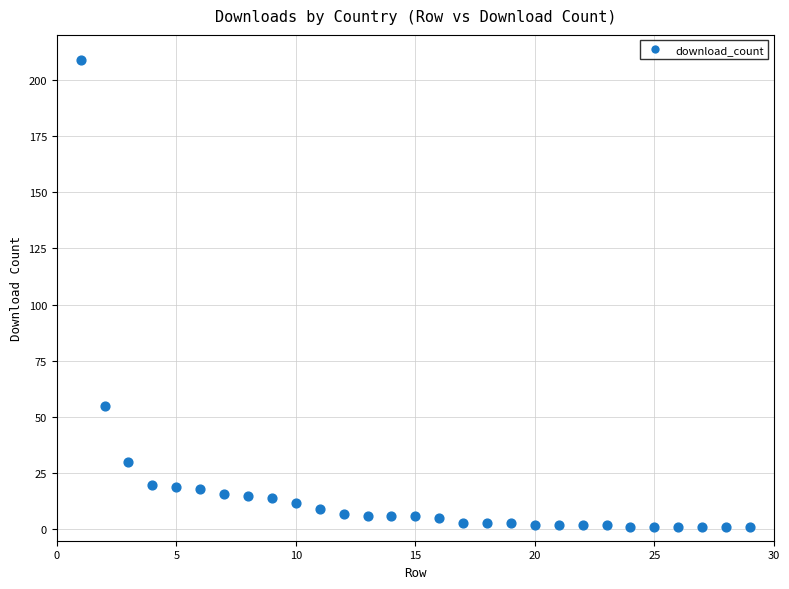

What Y value in the scatter plot is closest to 105?

55